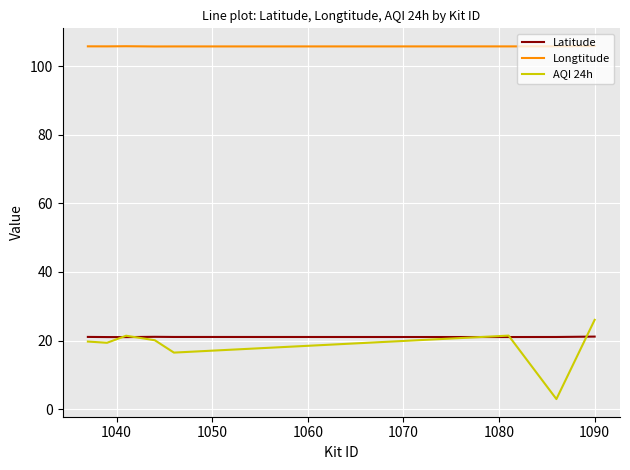

What is the highest value of the Latitude series?

21.1